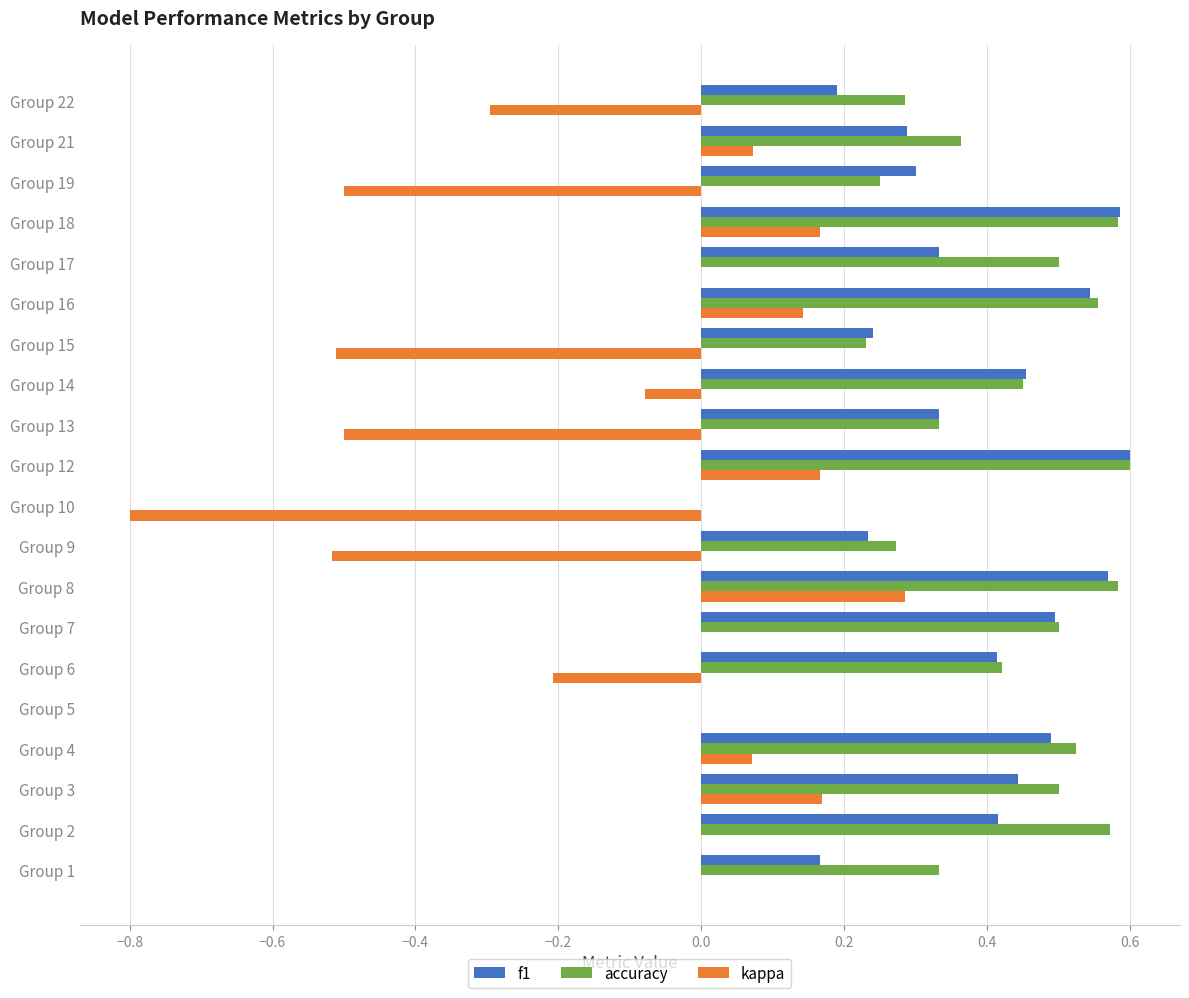

Which label corresponds to the largest value in the chart?

Group 12